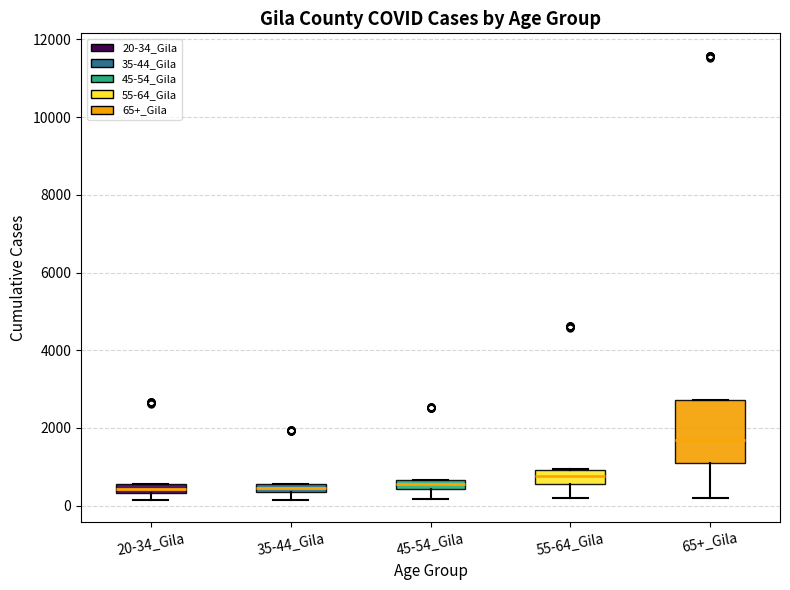

Comparing the boxes themselves (not the whiskers), which one is the tallest?

65+_Gila